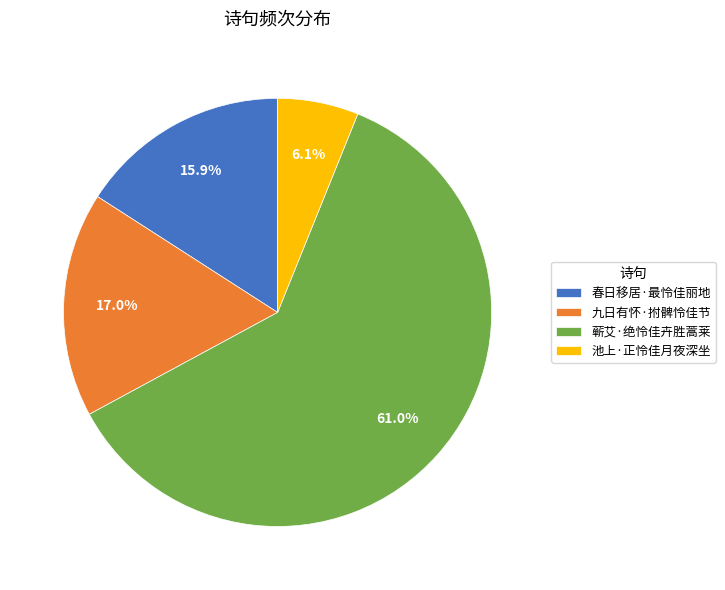

Which category has the biggest portion of the pie?

蕲艾·绝怜佳卉胜蒿莱